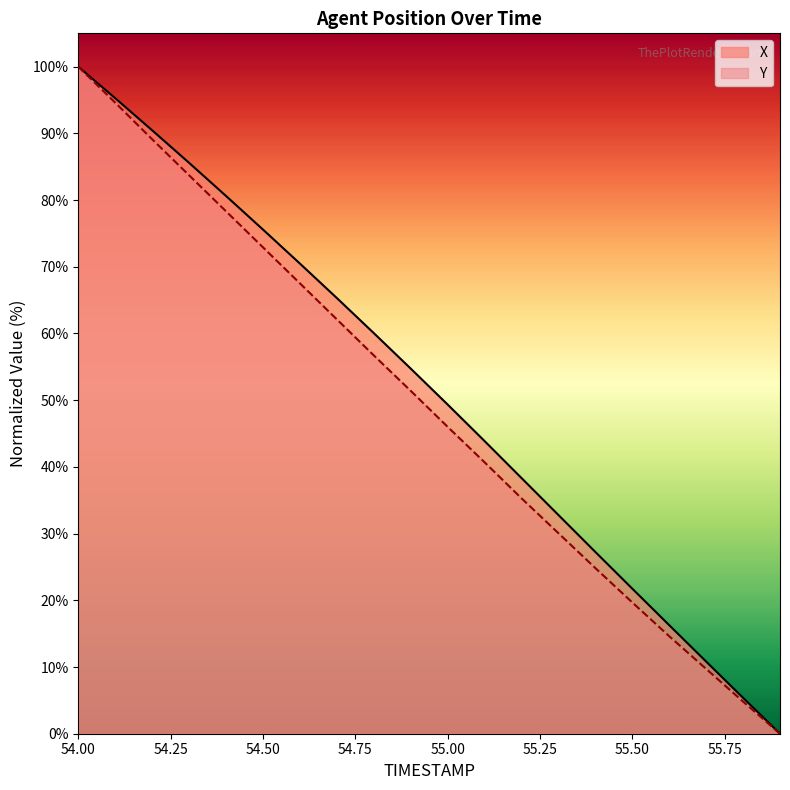

What is the label of the 19th point from the left?

55.8